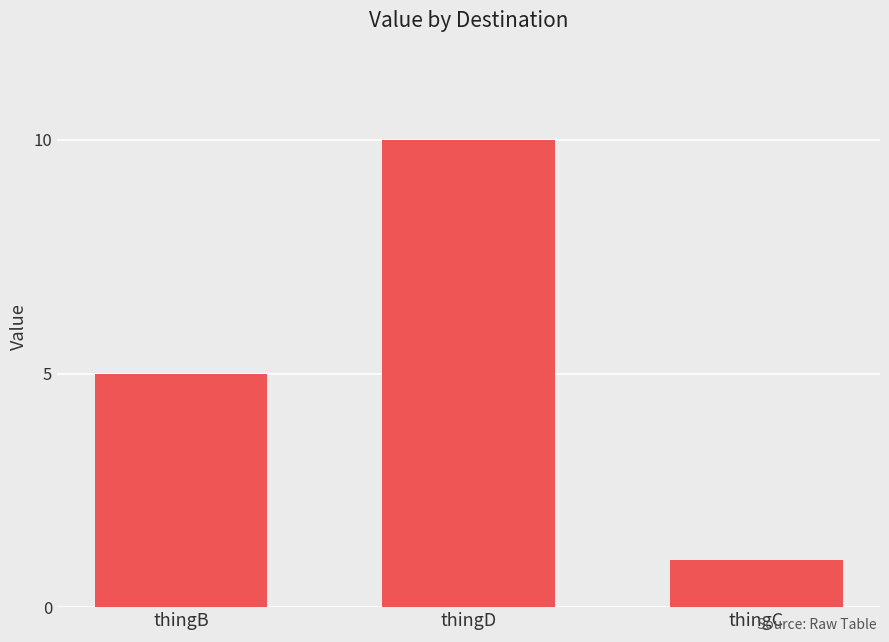

Where is the data nearest to the value 5?

thingB